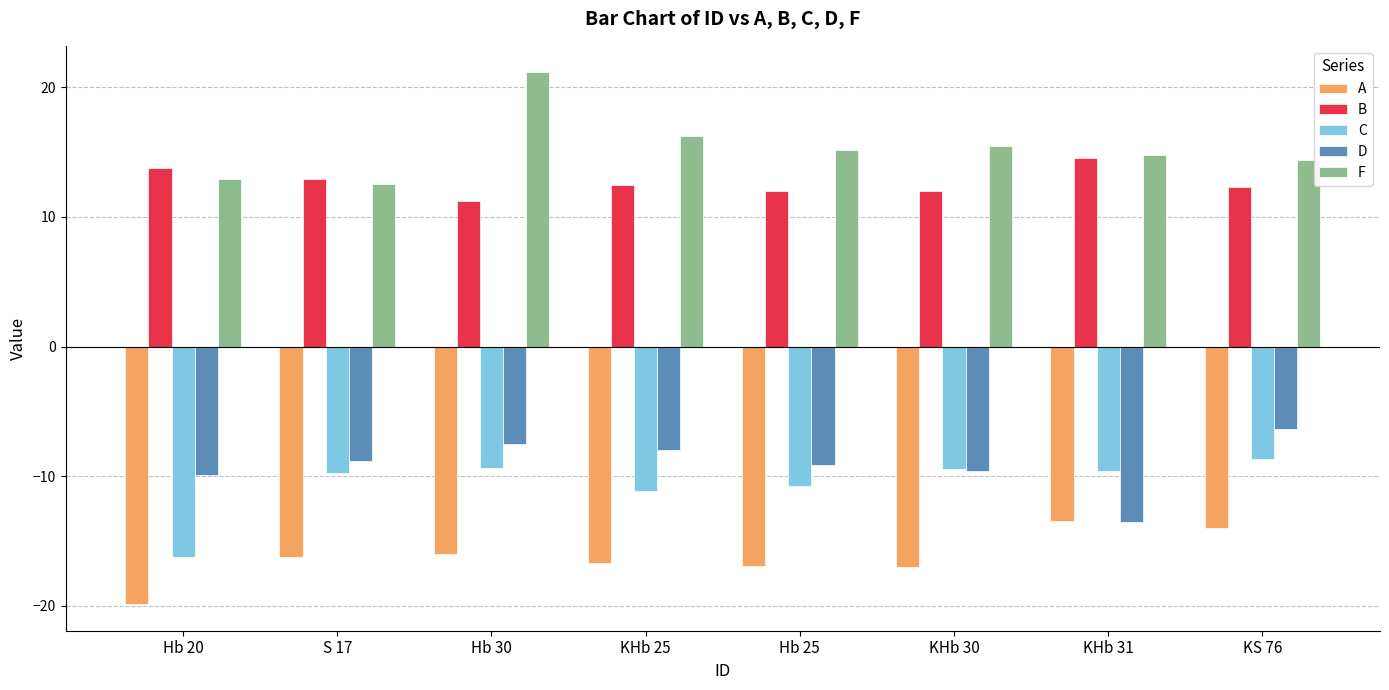

Are the bars grouped side by side (vs. stacked)?

Yes